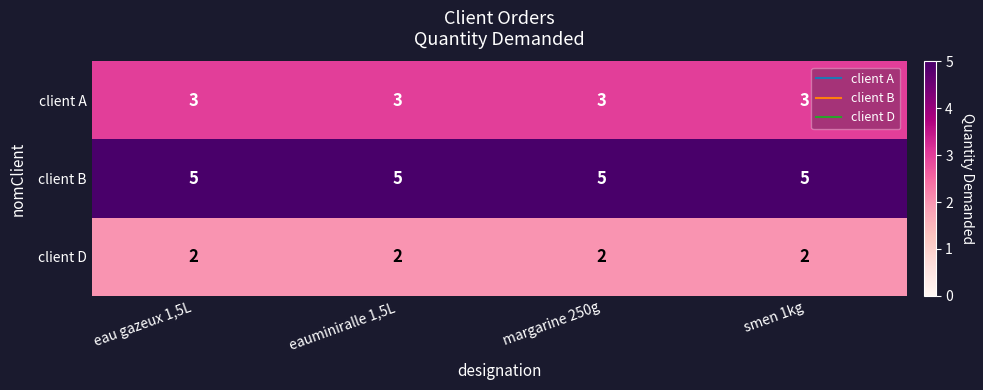

What is the minimum value for client B?

5